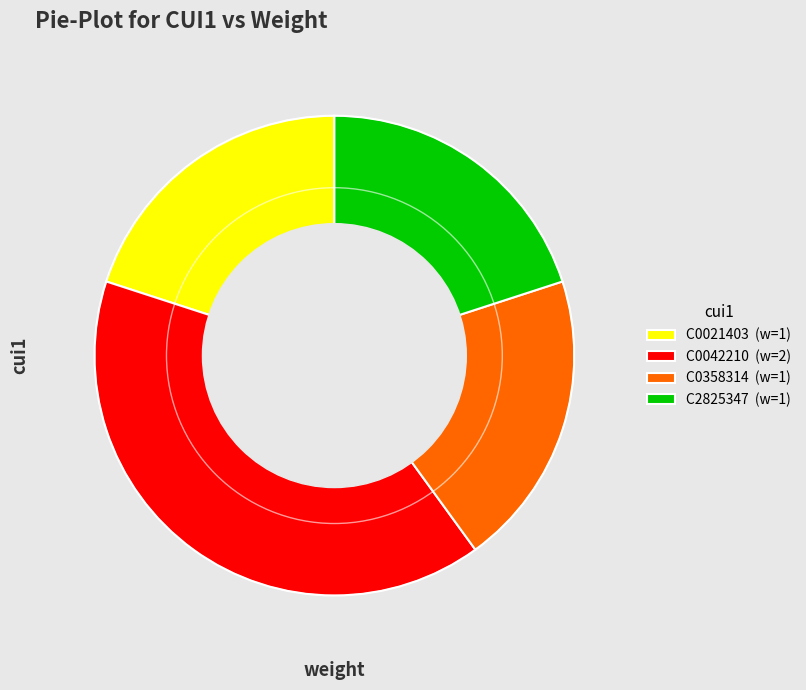

Do C0021403 (w=1) and C2825347 (w=1) together represent more than half of the pie?

No